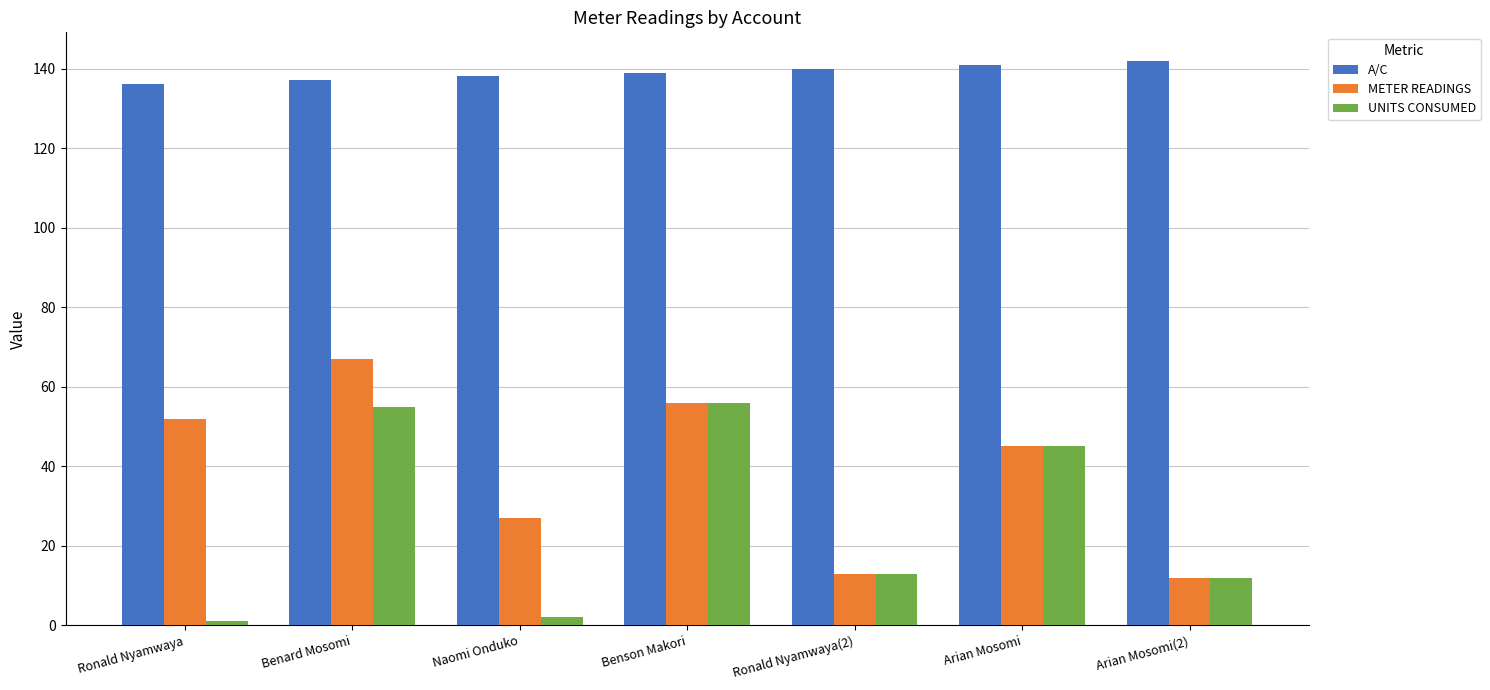

What is the sum of all UNITS CONSUMED values?

184